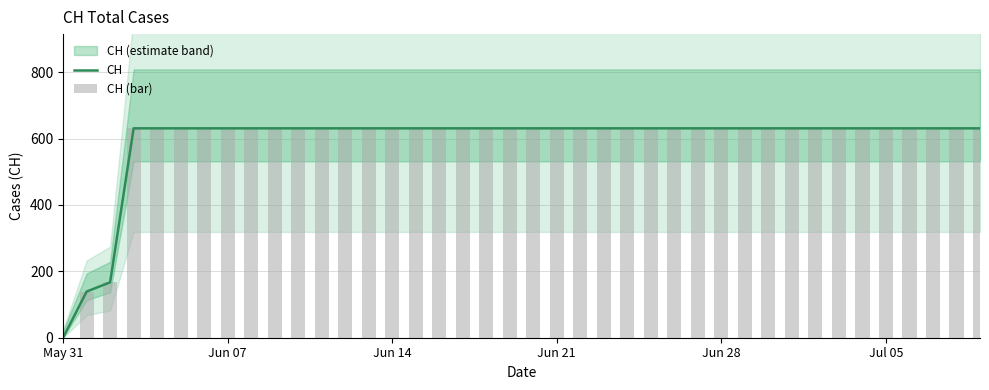

Which category has the lowest value in the CH series?

May 31